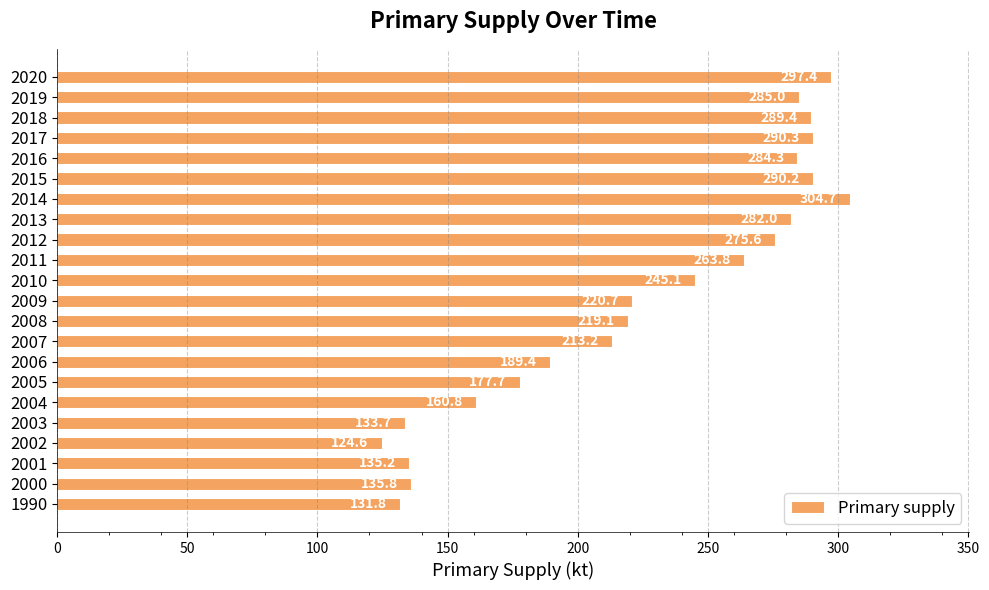

Approximately how many times larger is the value at 2013 compared to 2020?

0.9